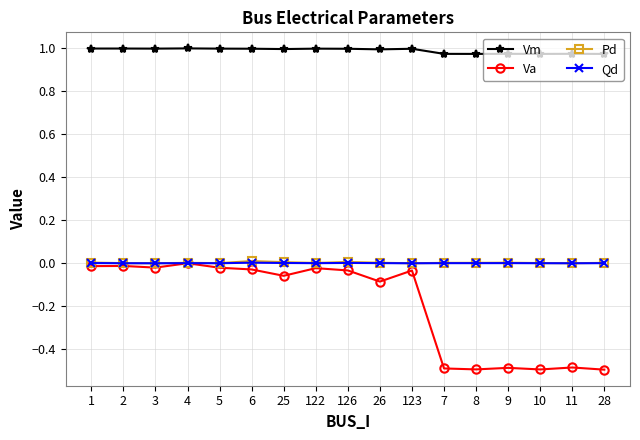

True or false: Va has a value of -0.1 at 123.

False